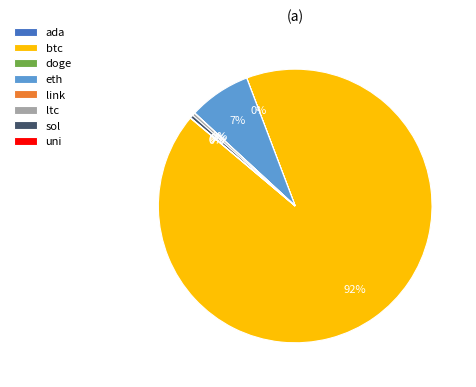

Which has a higher value, eth or ltc?

eth